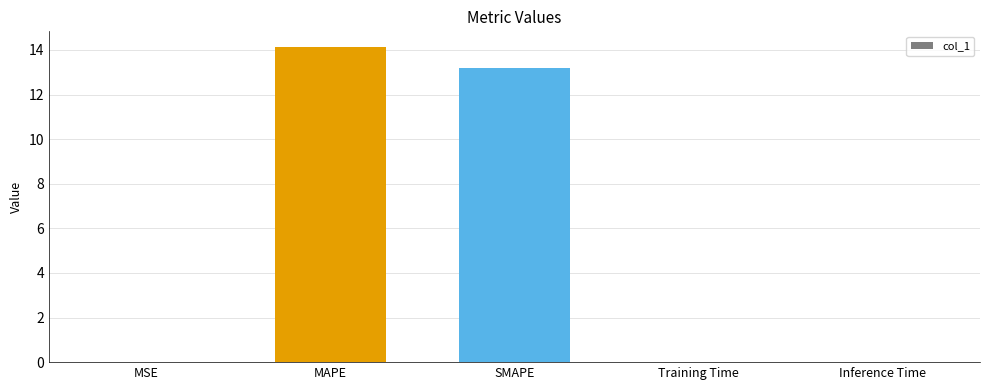

What is the average value?

5.5